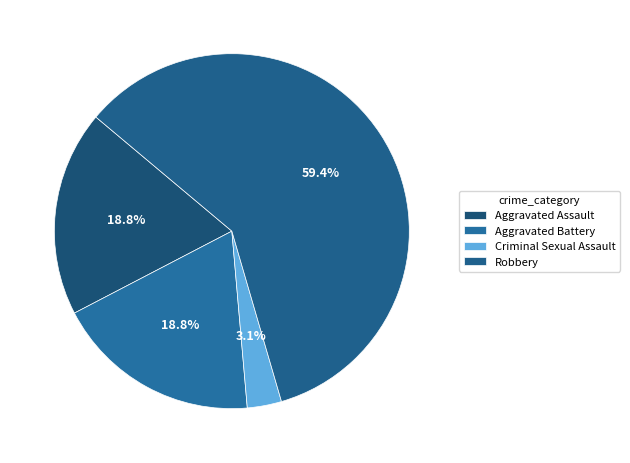

Rank the categories by value from highest to lowest.

Robbery, Aggravated Assault, Aggravated Battery, Criminal Sexual Assault